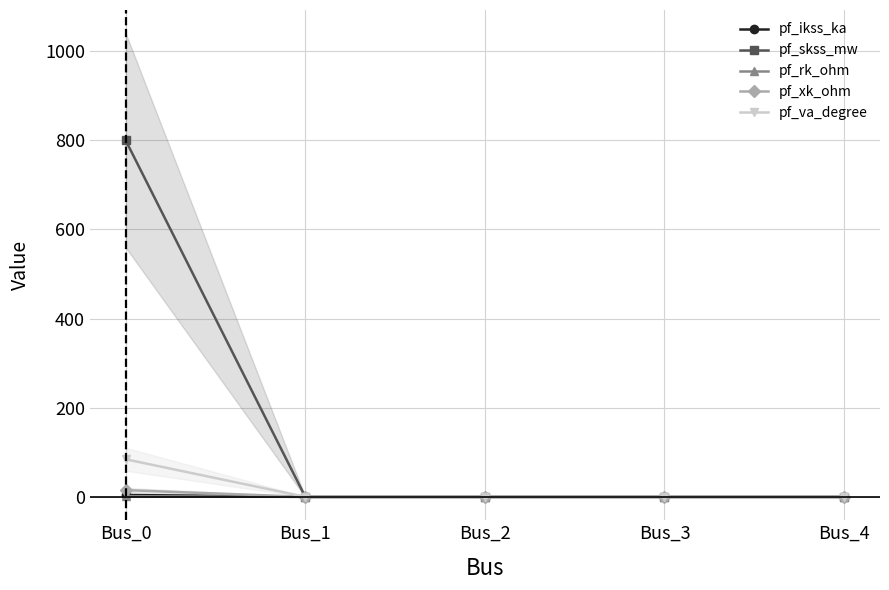

What is the sum of all pf_rk_ohm values?

1.5